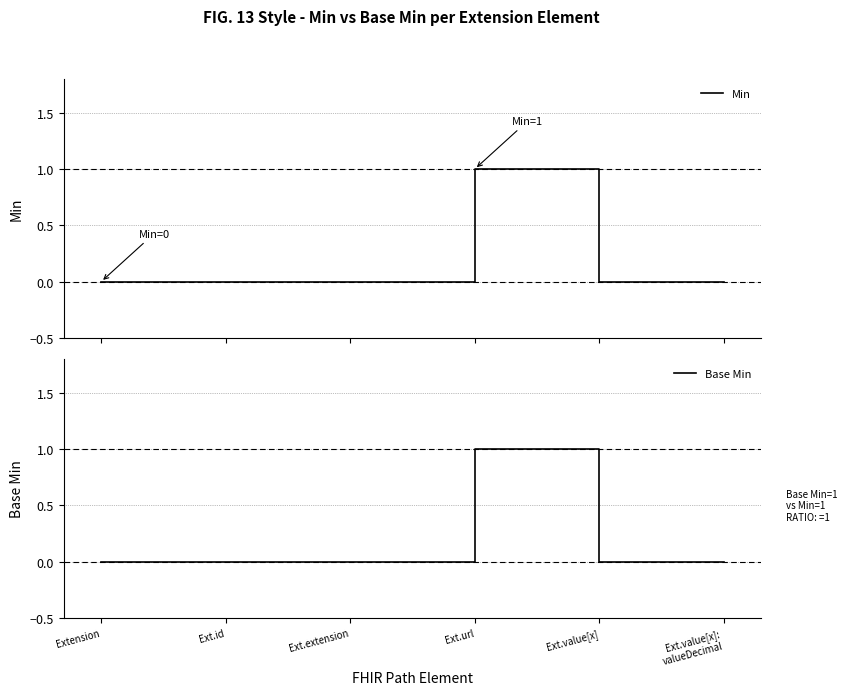

Is the value of Base Min at Ext.id greater than the value of Min at Ext.url?

No